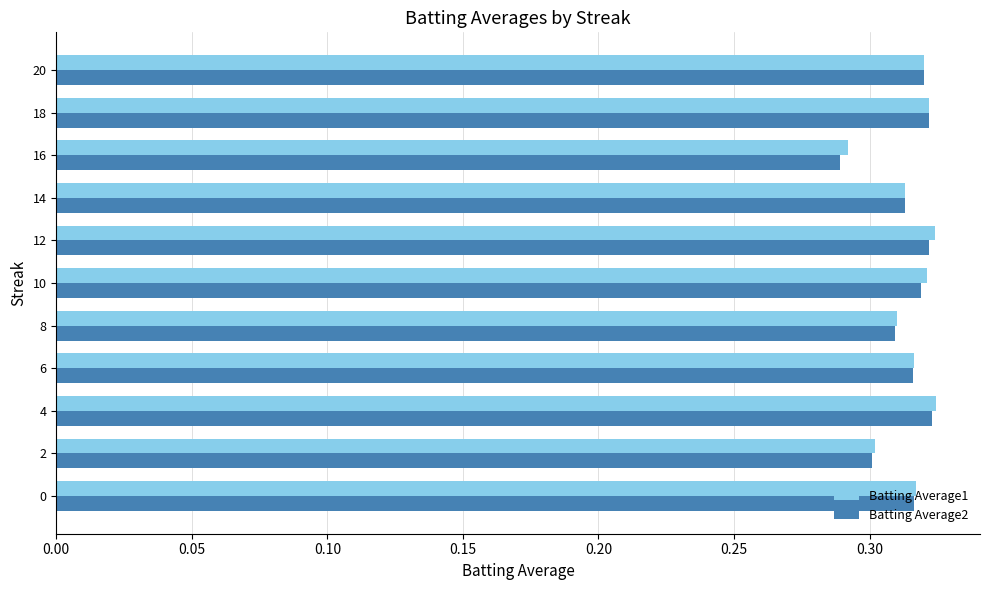

At how many categories does at least one series exceed 0?

11